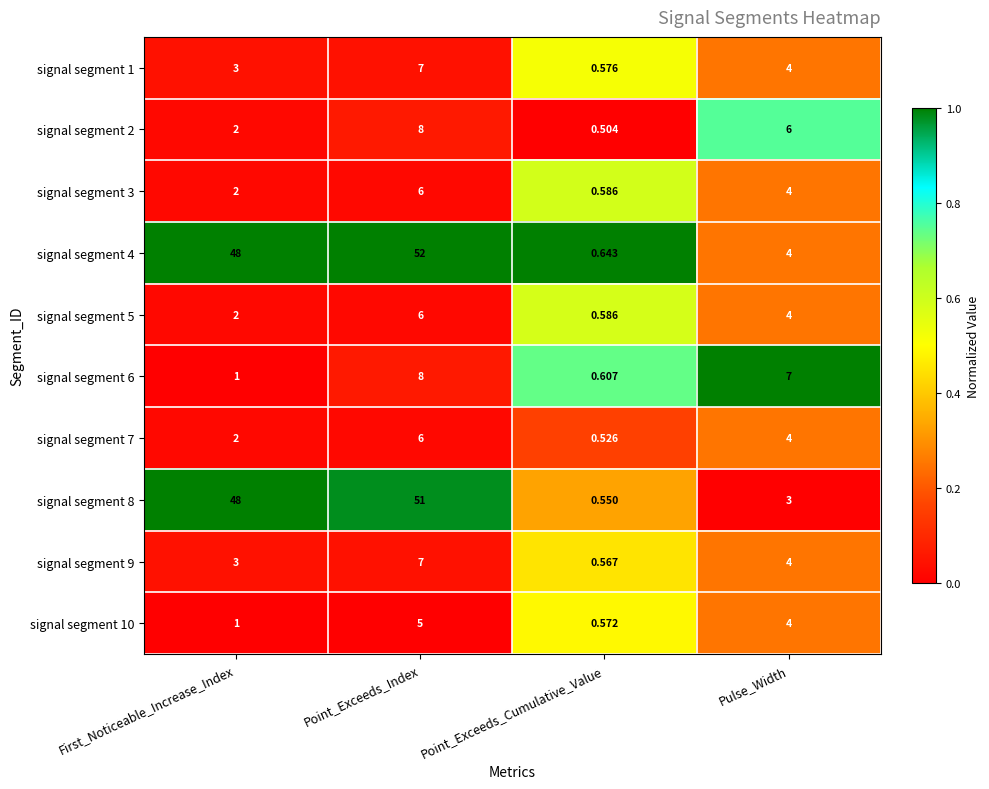

At which category is the sum across all series the highest?

Point_Exceeds_Index